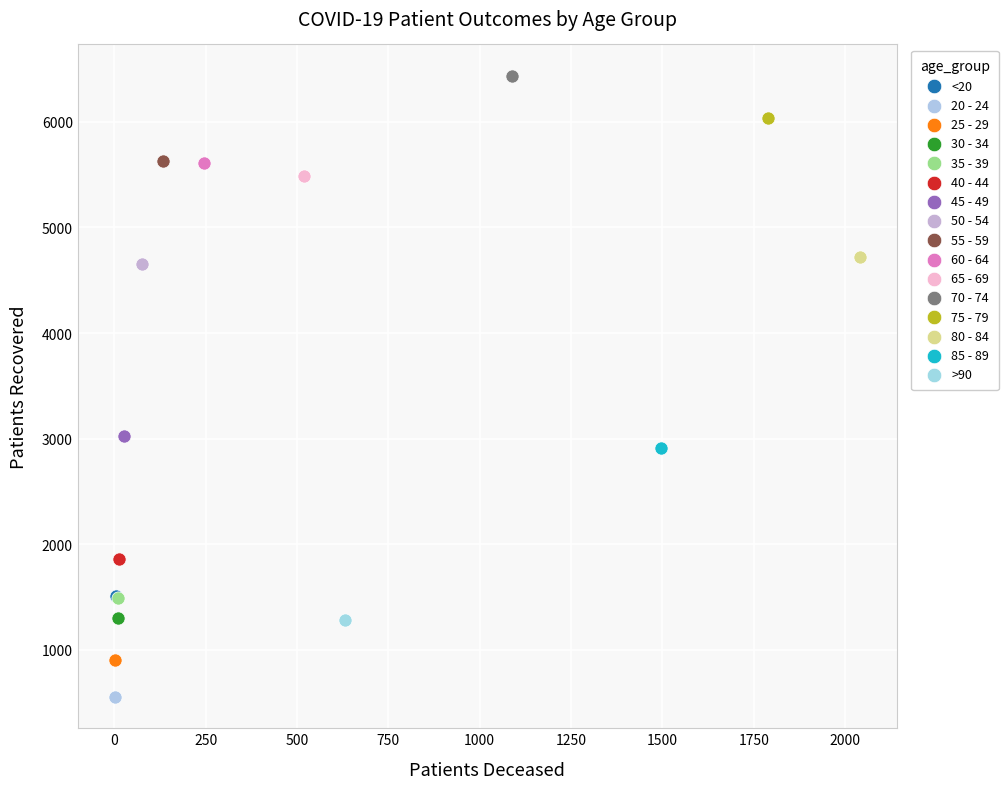

What are all the series names shown in the legend?

<20, 20 - 24, 25 - 29, 30 - 34, 35 - 39, 40 - 44, 45 - 49, 50 - 54, 55 - 59, 60 - 64, 65 - 69, 70 - 74, 75 - 79, 80 - 84, 85 - 89, >90